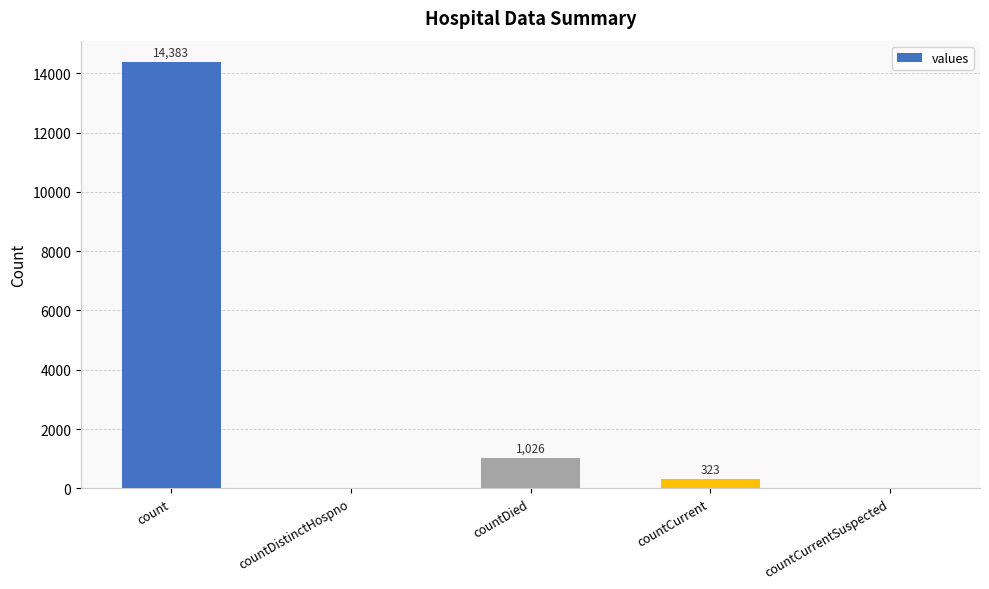

What is the greatest value displayed?

14383